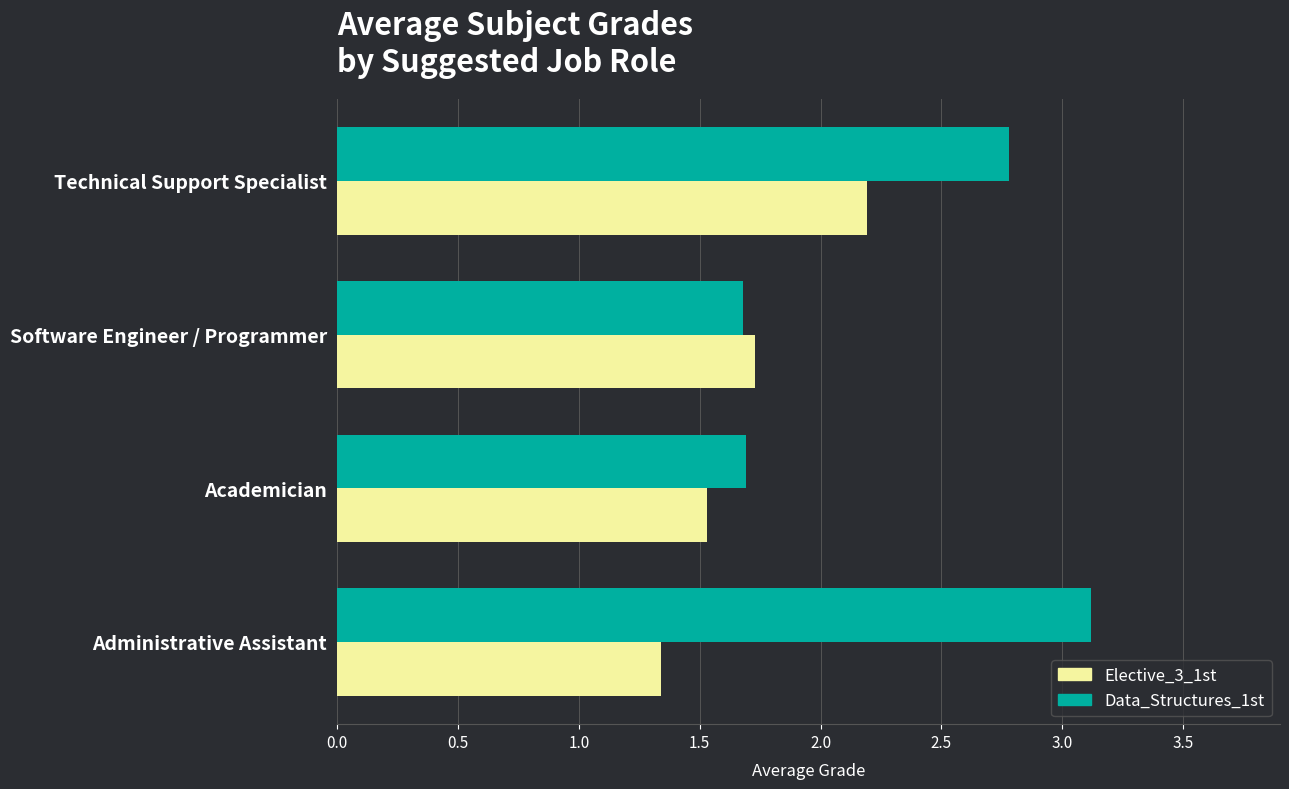

What is the difference between the highest and lowest values at Technical Support Specialist?

0.6